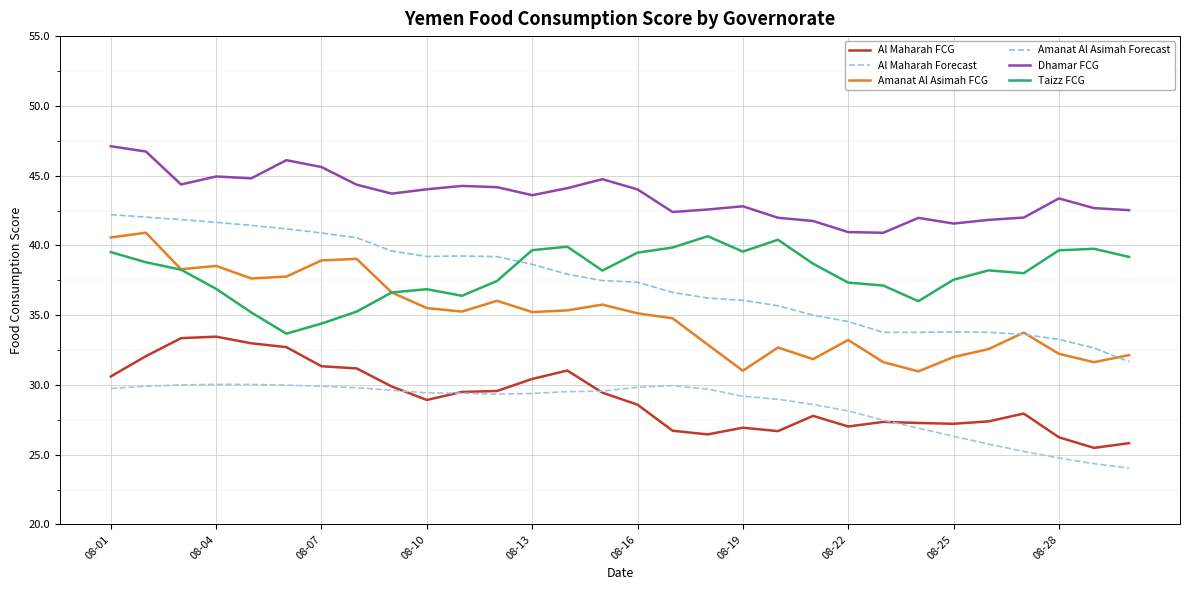

Count the number of data series in this chart.

6